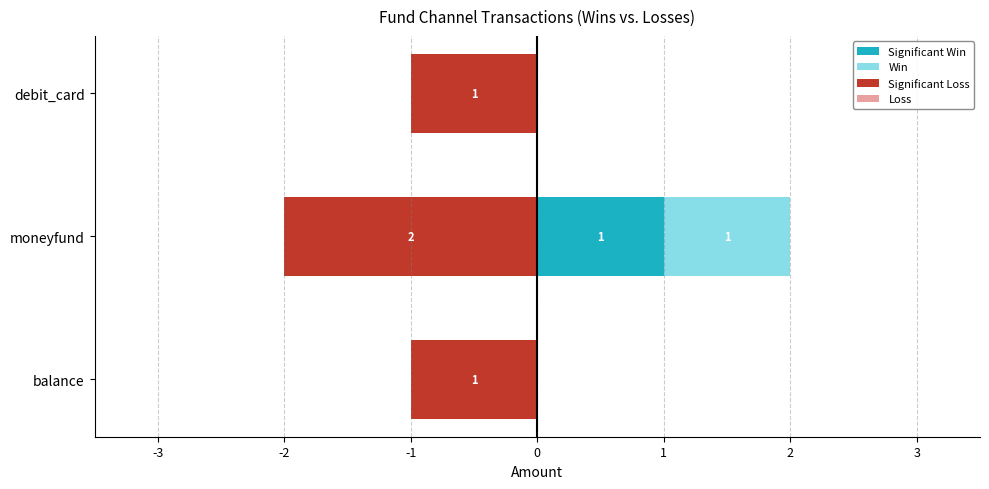

How many bars are there in each group?

4